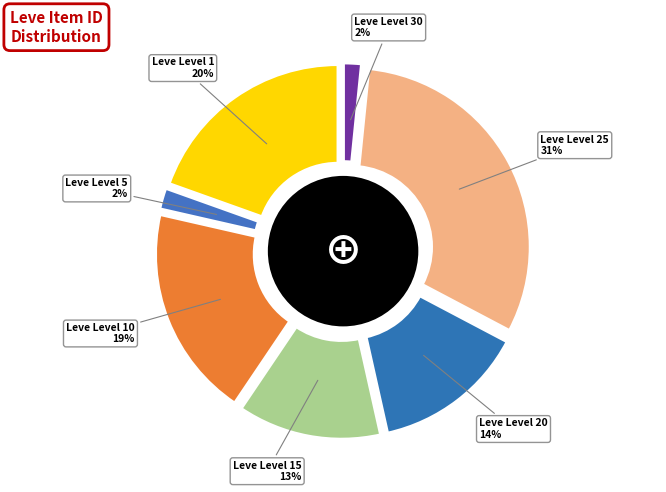

Do Leve Level 25 and Leve Level 15 together represent more than half of the pie?

No